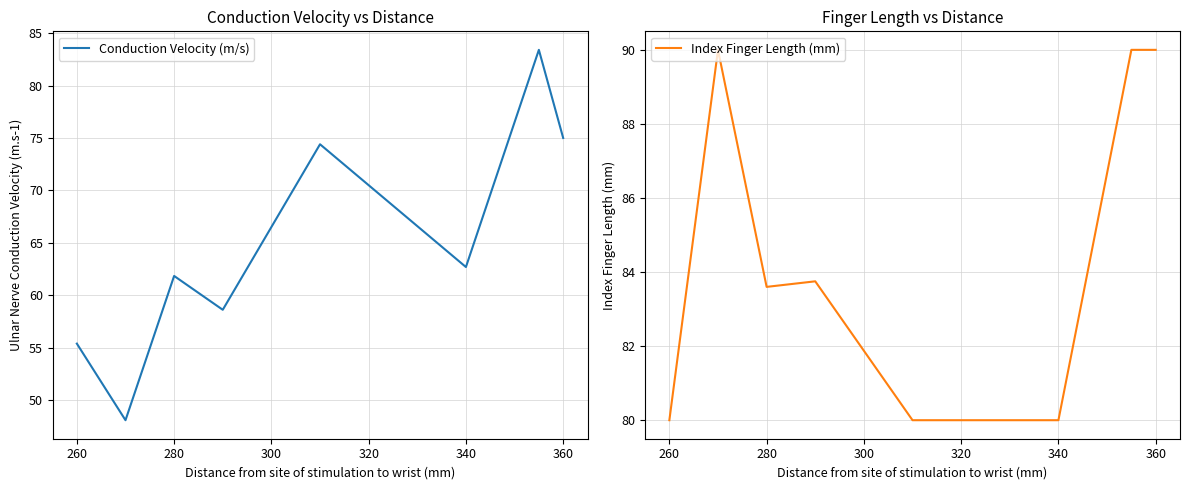

What is the maximum value for Index Finger Length (mm)?

90.0